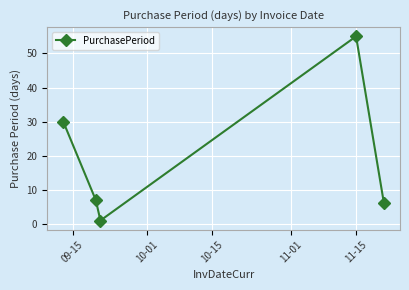

How many interior local peaks (higher than both neighbors) does the data have?

1